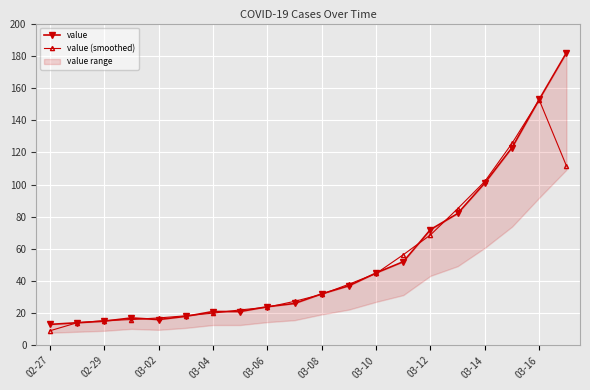

Which category has the highest value in the value (smoothed) series?

03-16